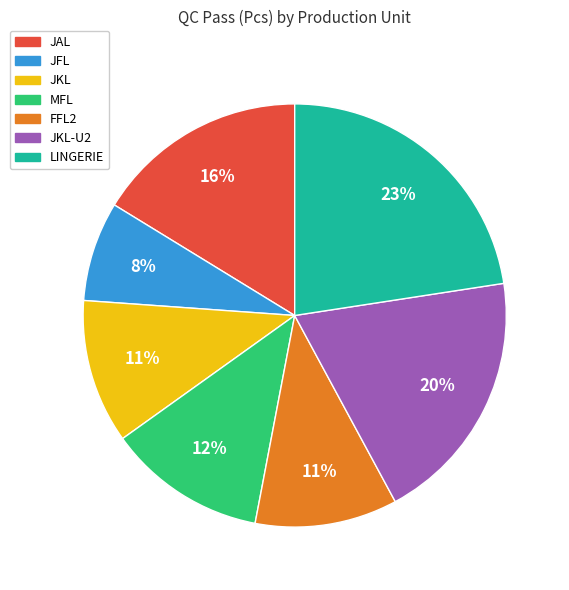

To the nearest percent, what is the difference between the largest and smallest slice percentages?

15%